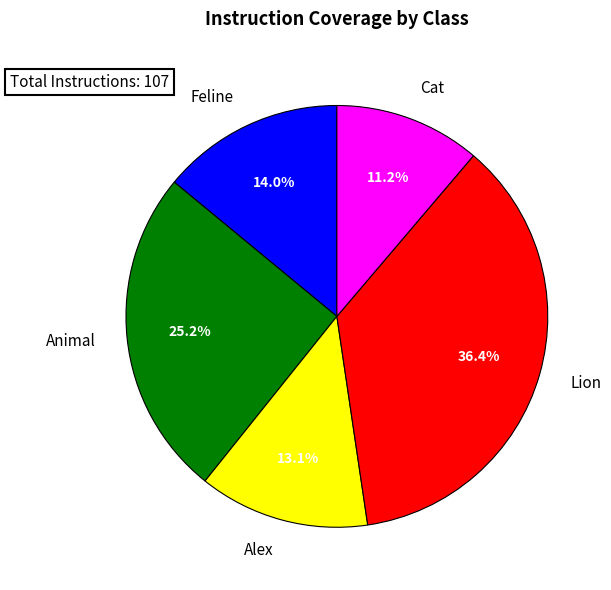

What is the ratio of the value at Alex to the value at Feline?

0.9